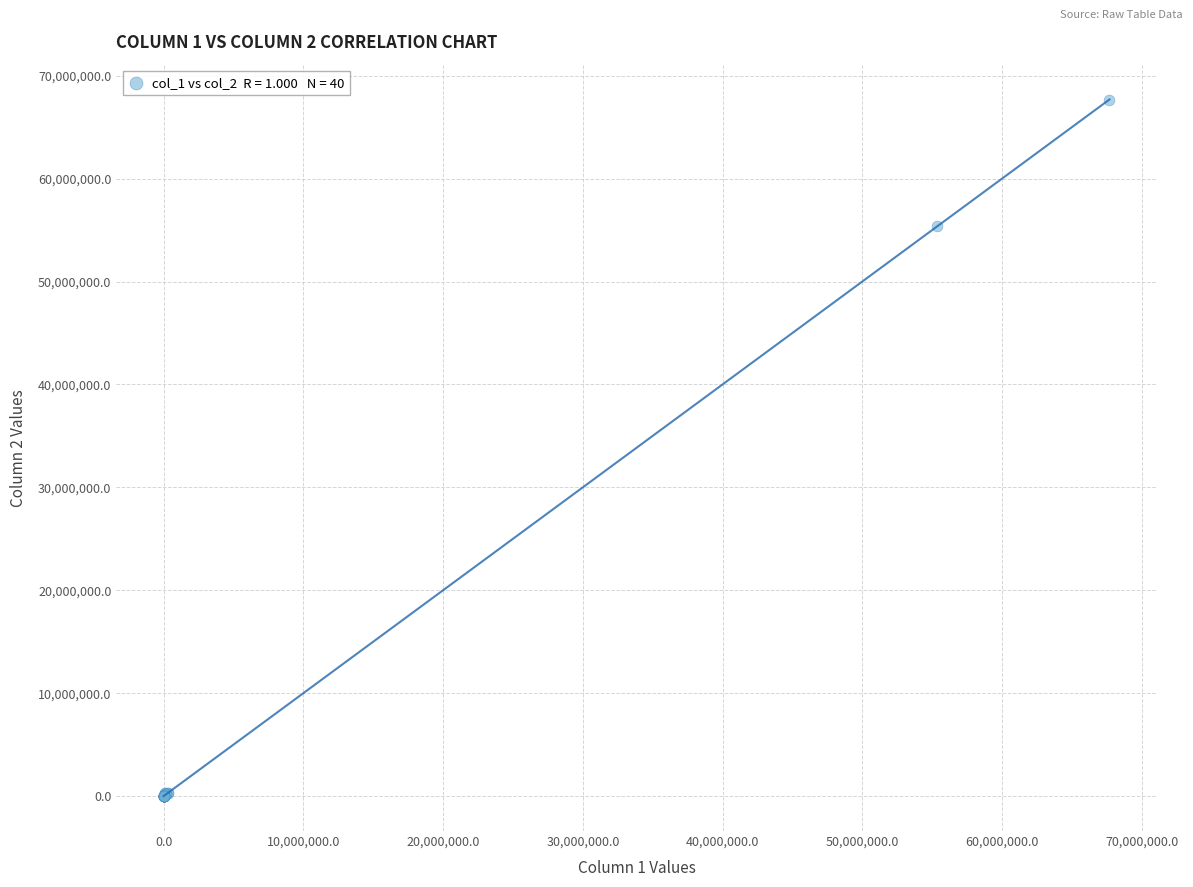

What Y value in the scatter plot is closest to 33843389?

55356700.1